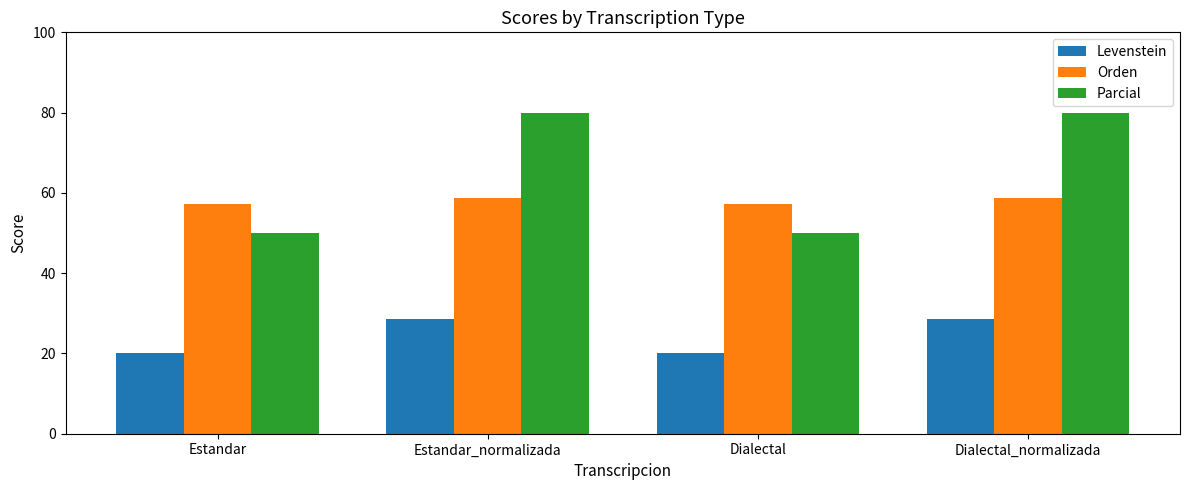

What is the sum of all Parcial values?

260.0